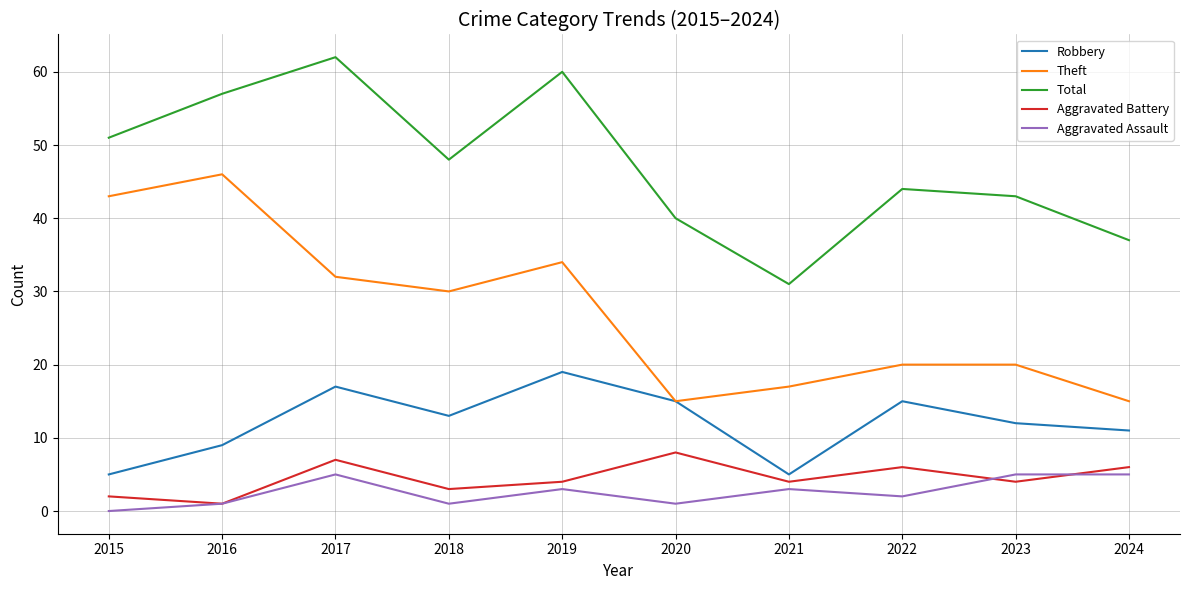

At 2022, list the series in order from largest to smallest.

Total, Theft, Robbery, Aggravated Battery, Aggravated Assault